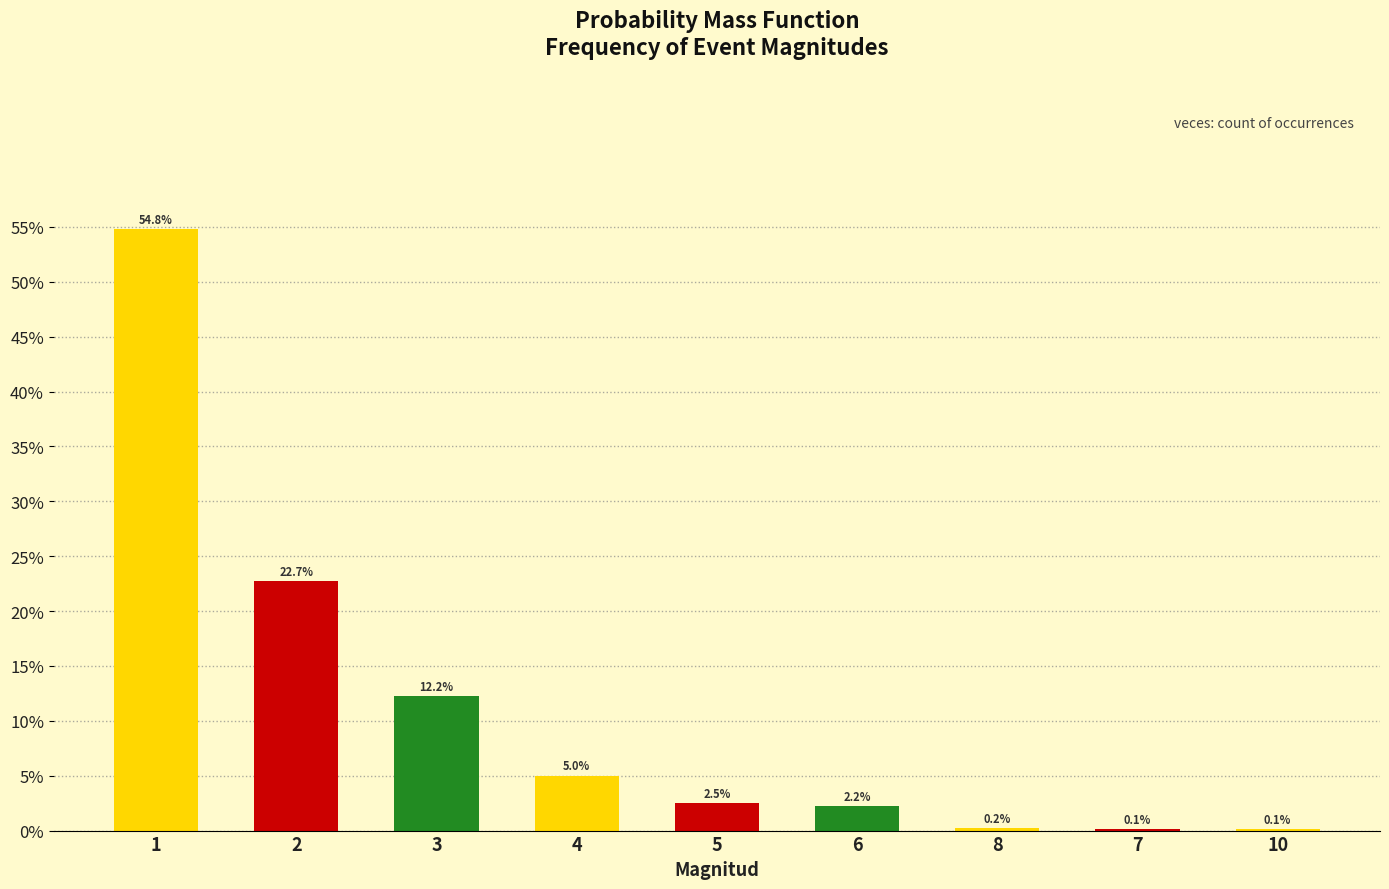

What value does the data have at 1?

0.5